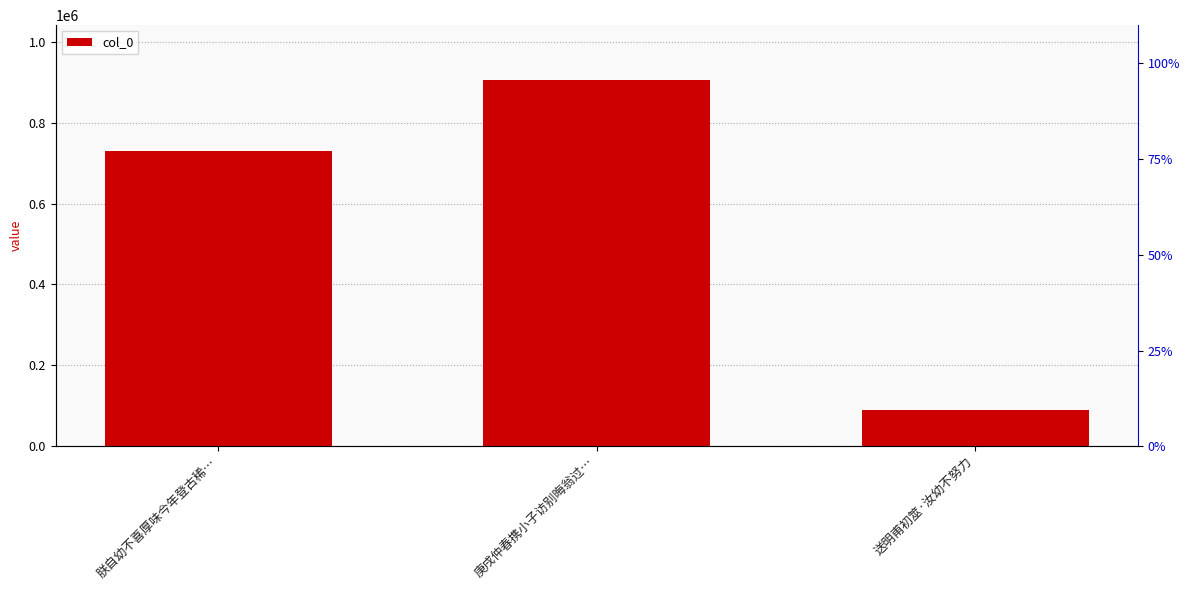

Which category has the highest value across all series?

庚戌仲春携小子访别晦翁过…